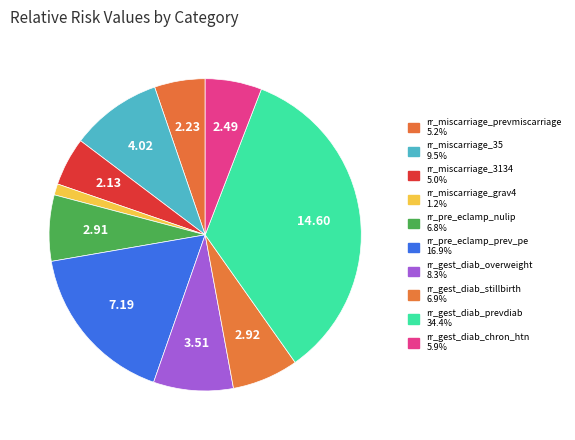

Approximately how many times larger is the value at rr_miscarriage_35 compared to rr_pre_eclamp_nulip?

1.4